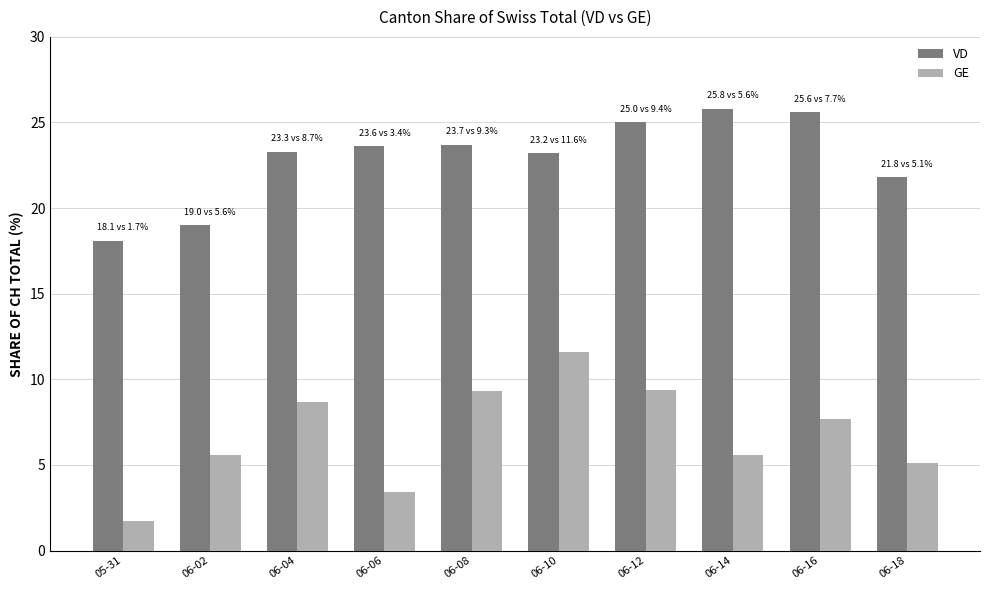

List the series in order of their peak value, highest first.

VD, GE